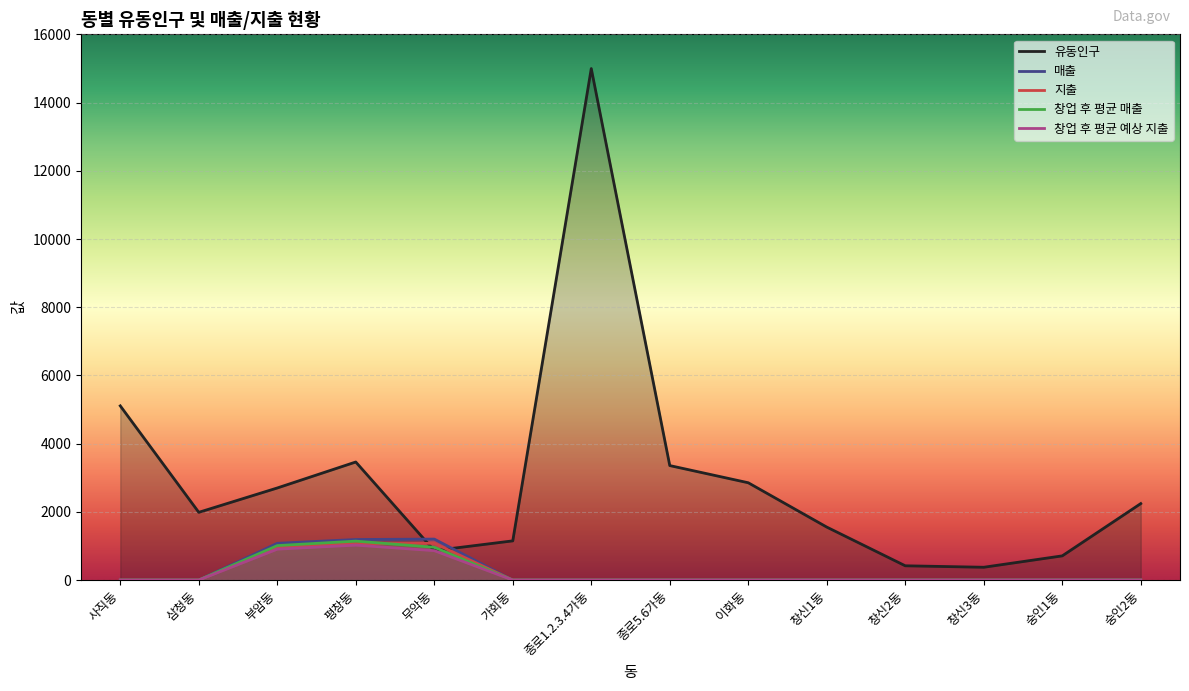

At which category is the sum across all series the highest?

종로1.2.3.4가동